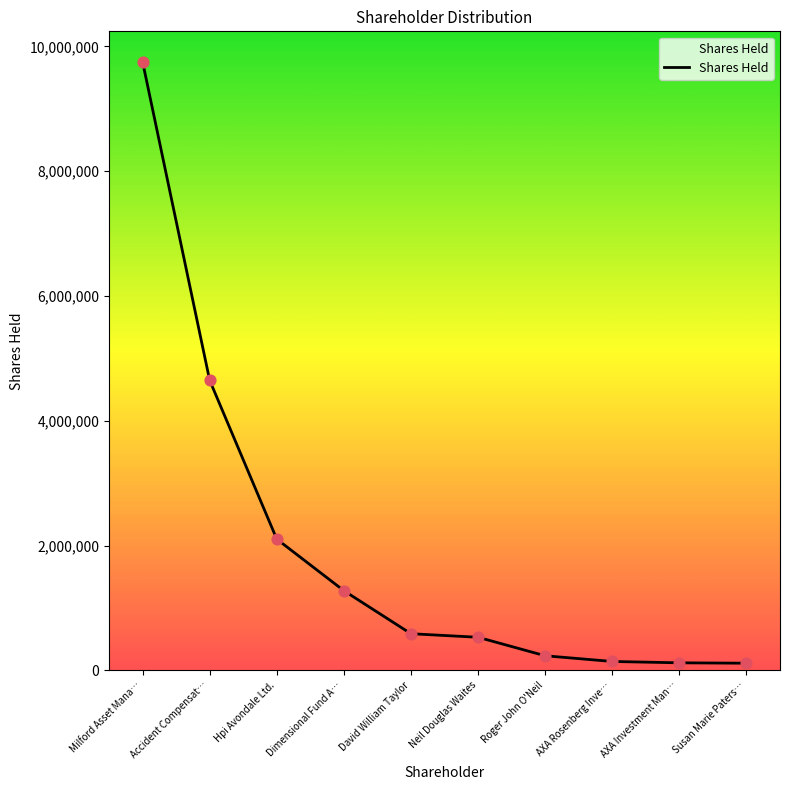

What is the change in value from Accident Compensat… to Roger John O'Neil?

-4414884